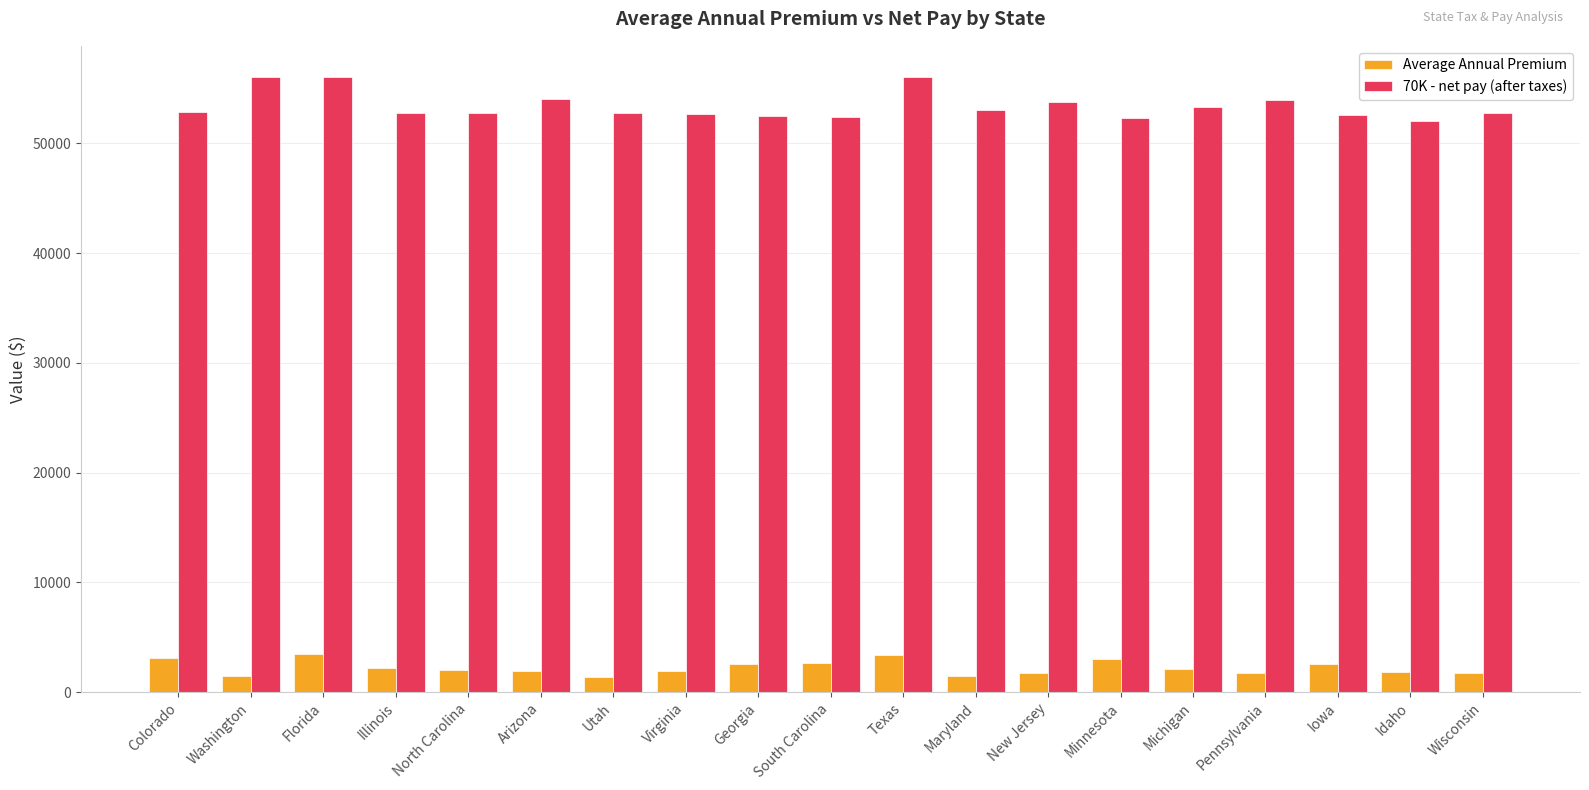

How many data points does each series have?

19